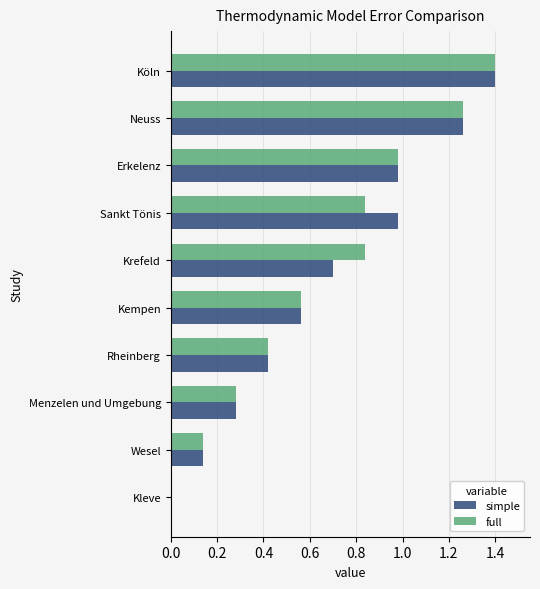

Read the simple value at Köln.

1.4